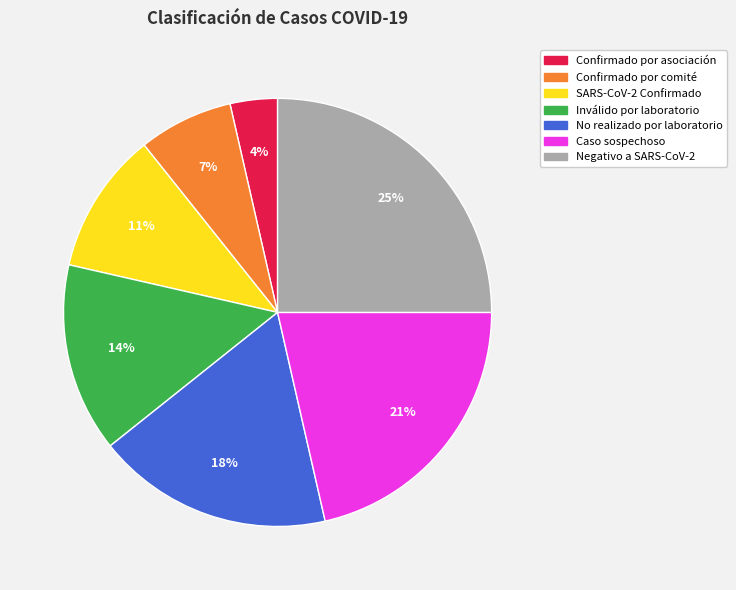

Approximately how many times larger is the value at Confirmado por comité compared to No realizado por laboratorio?

0.4